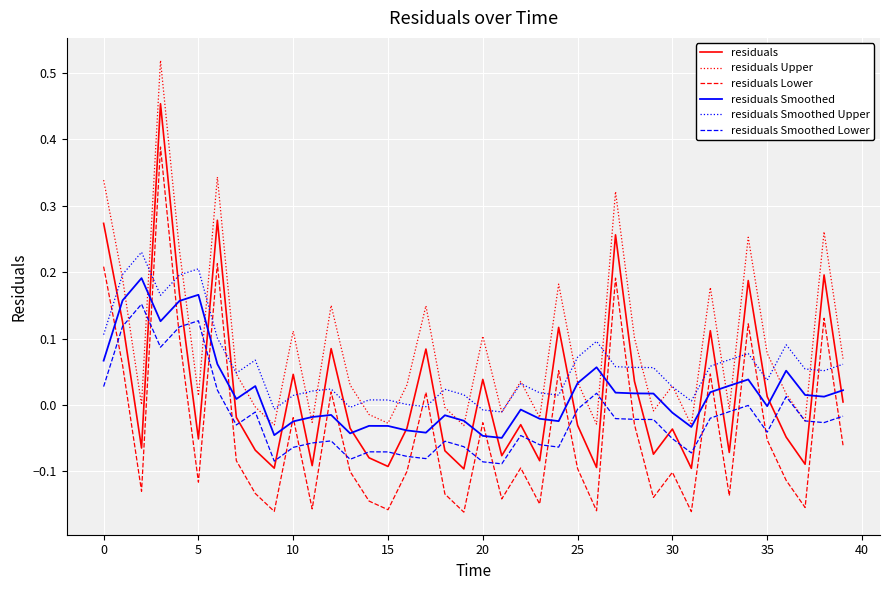

How many lines are shown in the chart?

6